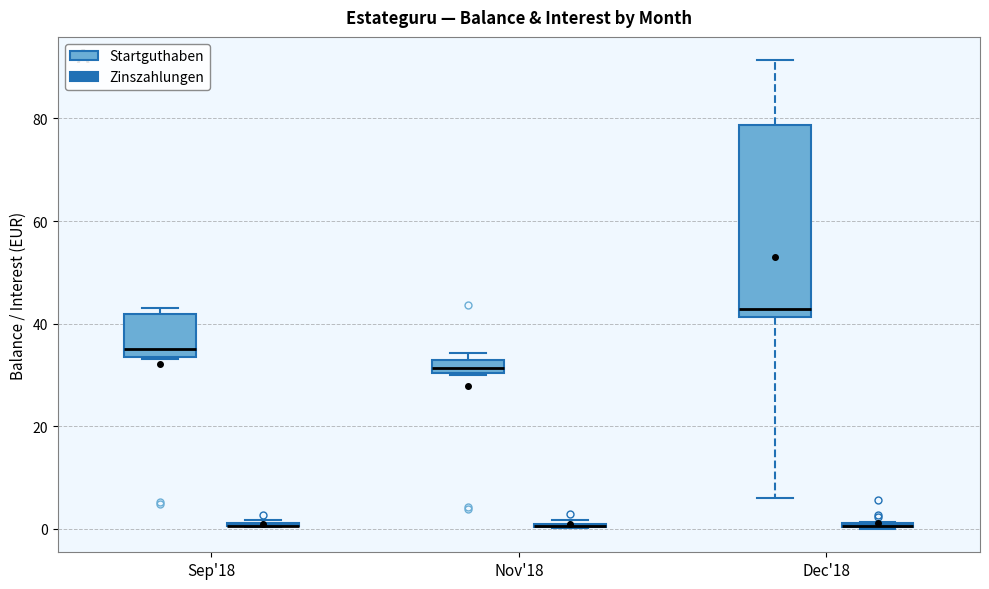

Which box is the tallest, from its lower edge to its upper edge?

Dec'18 (Startguthaben)